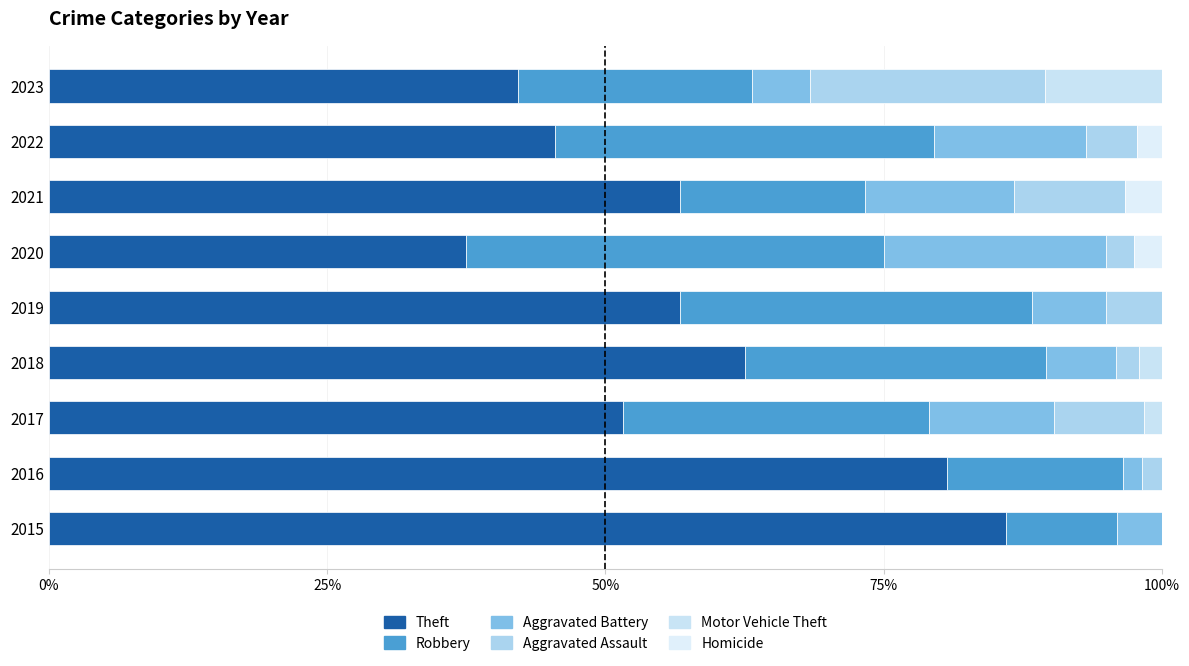

How many data points in Theft are above 56?

5